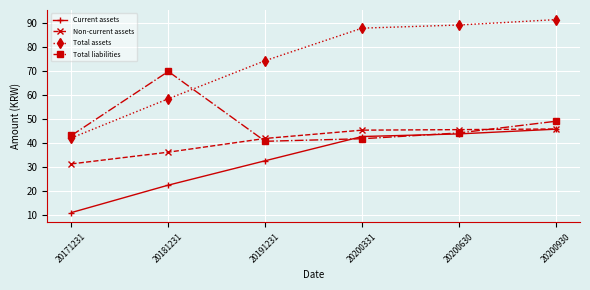

Which category has the highest value in the Current assets series?

20200930